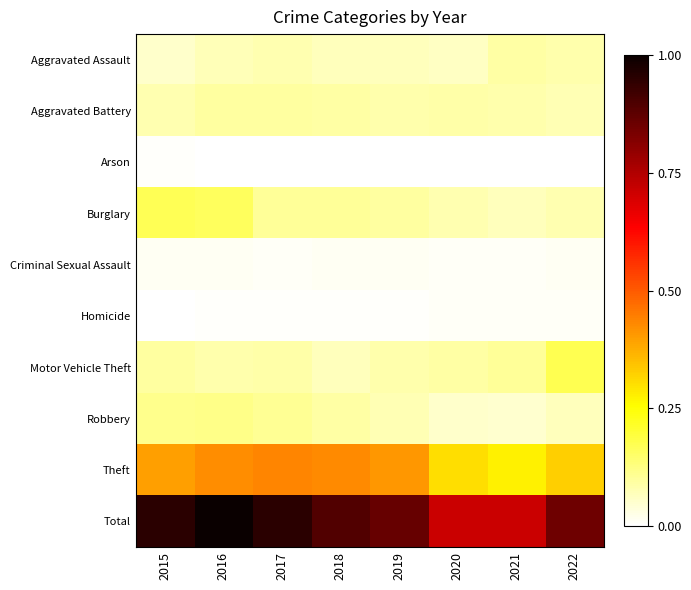

What is the spread (max minus min) of values at 2015?

0.9